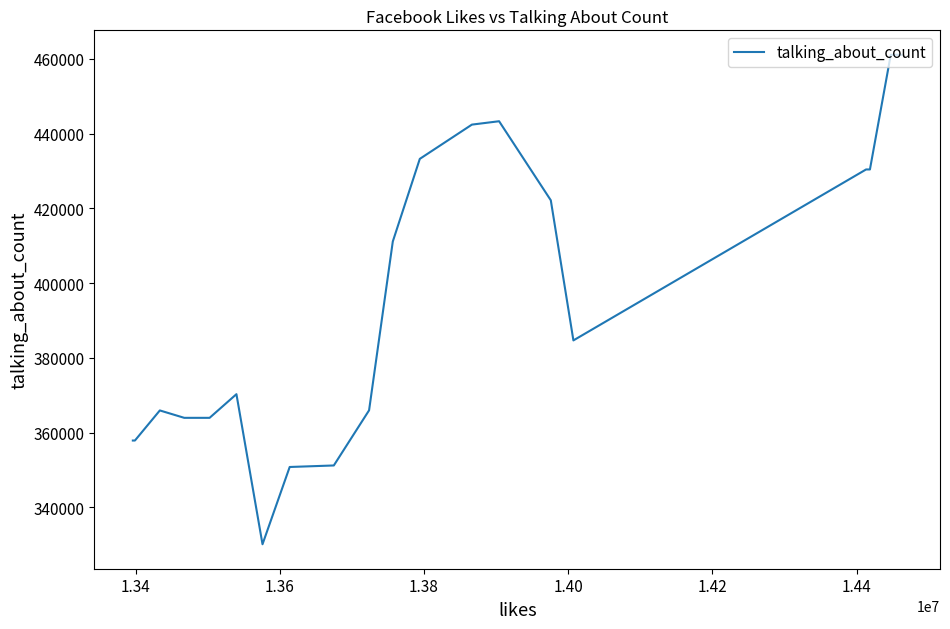

What is the difference between the maximum and minimum values?

130961